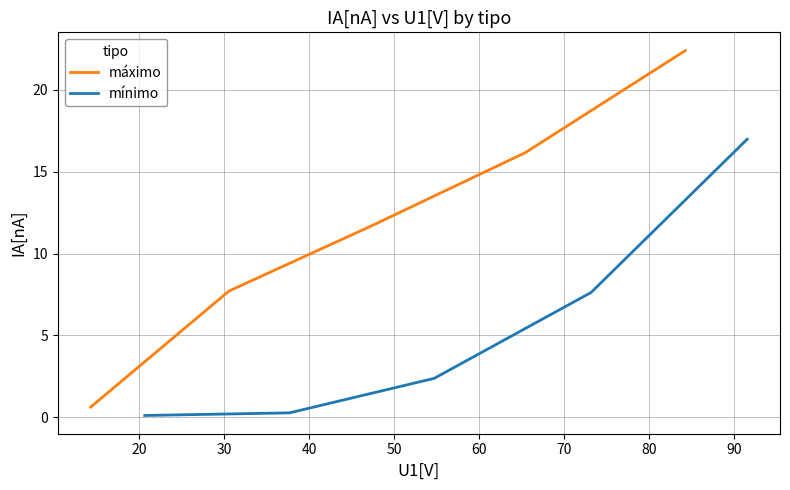

What is the value of the mínimo point at the 5th from the left?

17.0